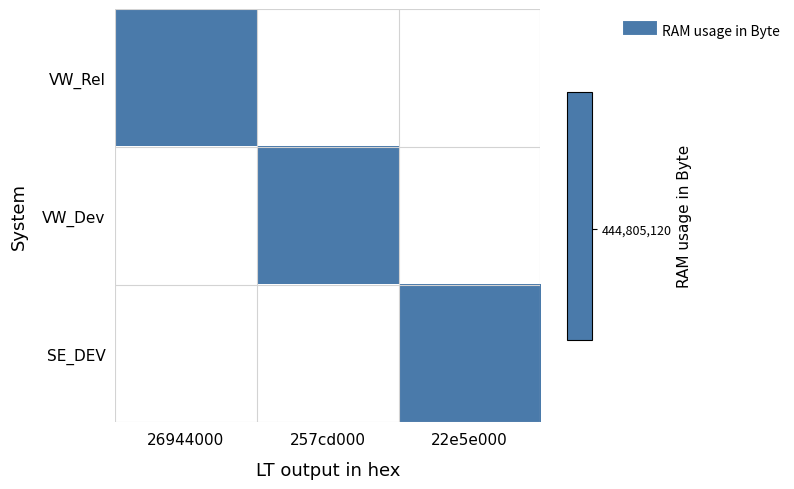

What is the maximum value shown in the chart?

488251392.0